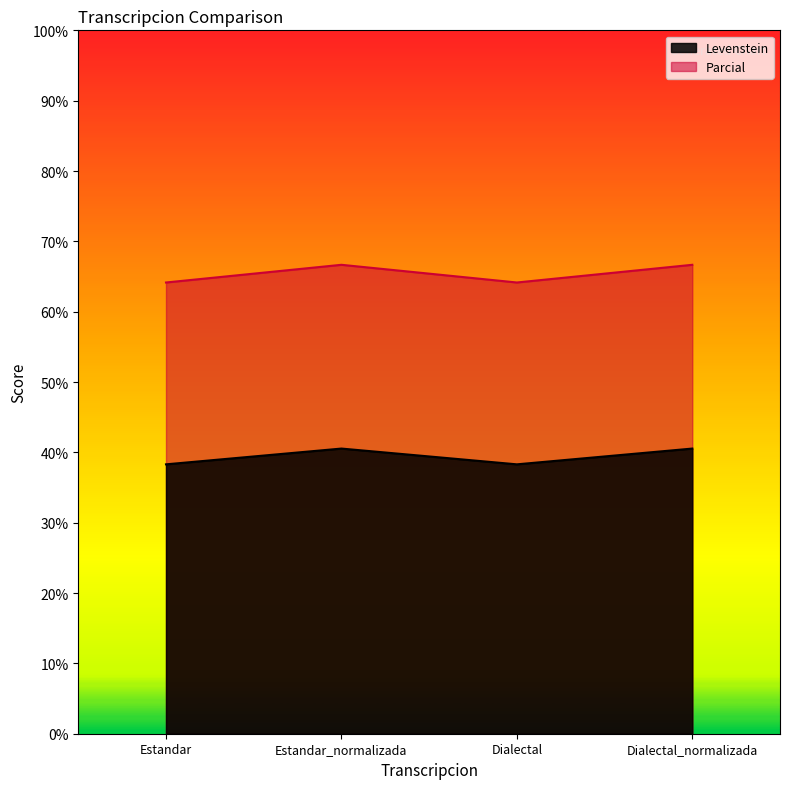

Reading left to right, what are all the values shown in this chart?

Levenstein: Estandar=38.3	Estandar_normalizada=40.5	Dialectal=38.3	Dialectal_normalizada=40.5
Parcial: Estandar=64.2	Estandar_normalizada=66.7	Dialectal=64.2	Dialectal_normalizada=66.7